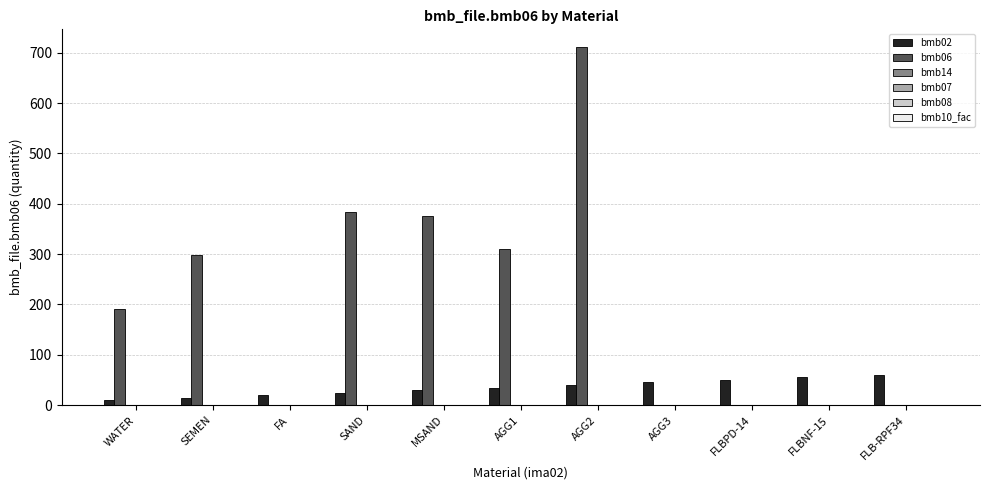

What is the maximum value shown in the chart?

711.0